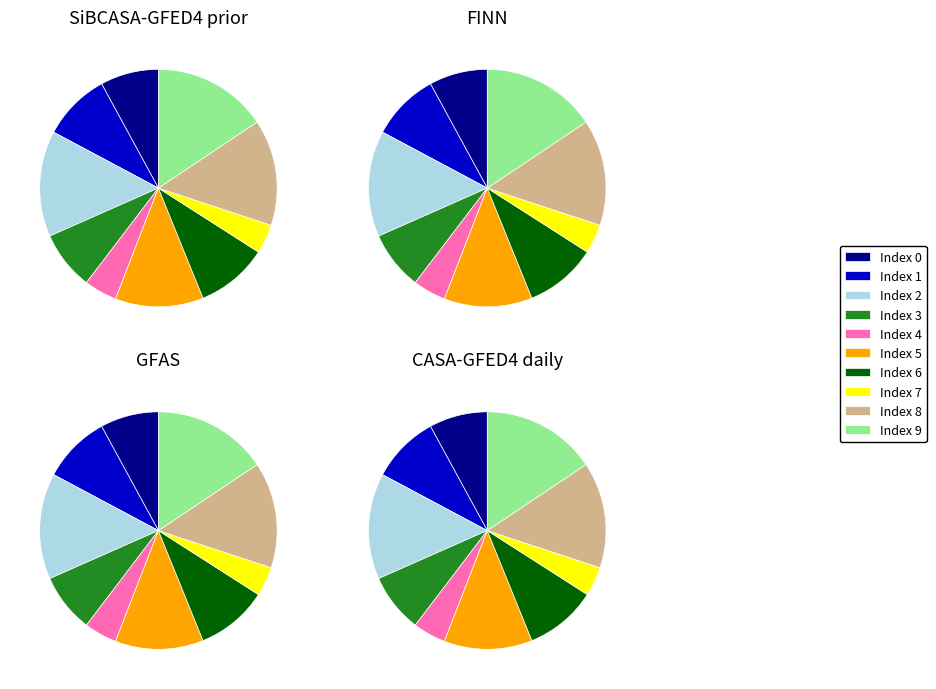

To the nearest percent, what percentage of the pie is 3?

8%